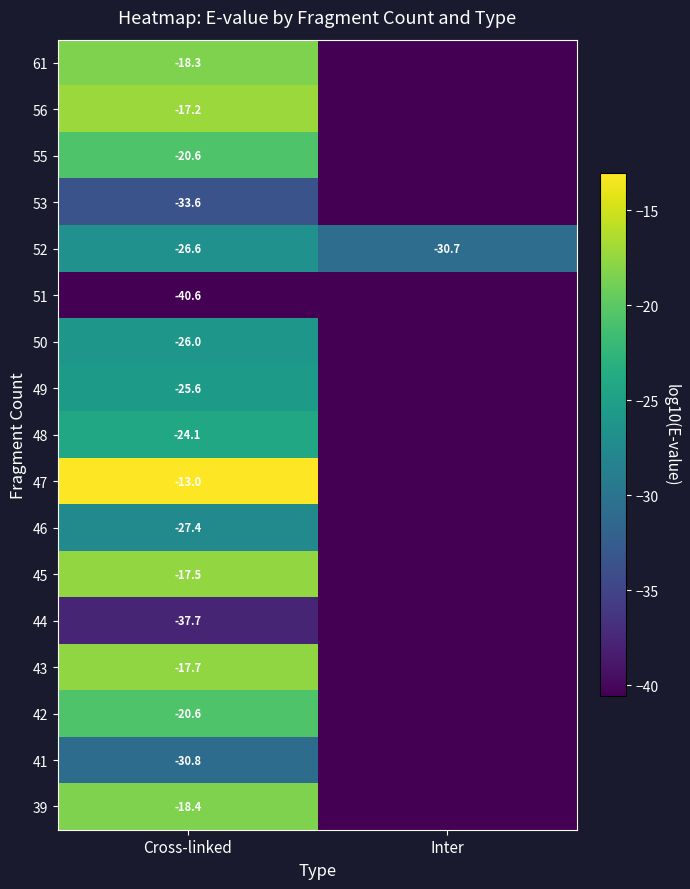

What is the spread (max minus min) of values at Cross-linked?

27.6